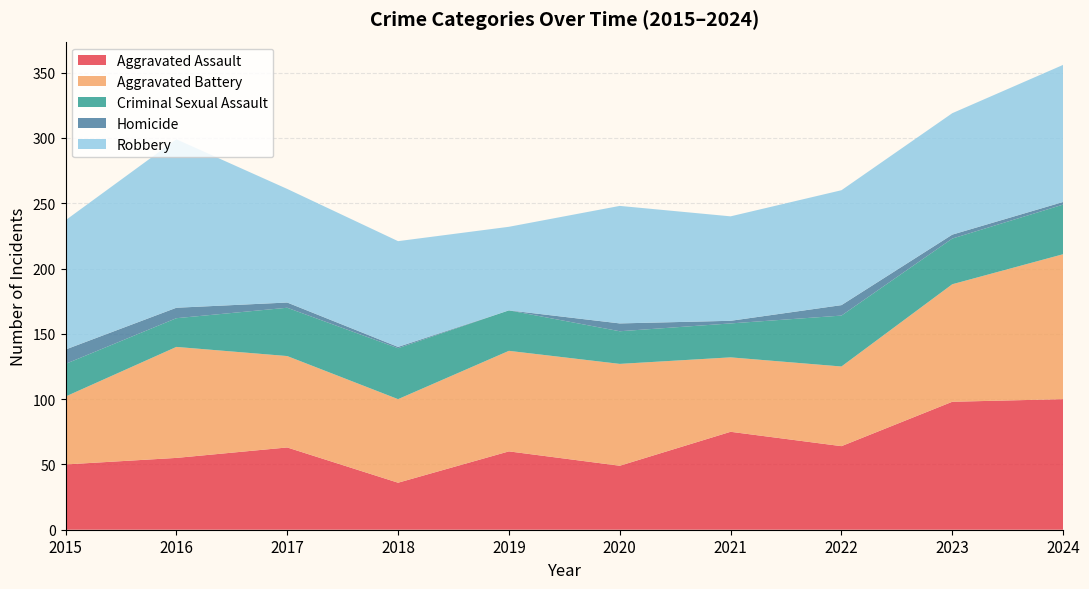

Reading left to right, extract all data points from this chart.

Aggravated Assault: 2015=50	2016=55	2017=63	2018=36	2019=60	2020=49	2021=75	2022=64	2023=98	2024=100
Aggravated Battery: 2015=52	2016=85	2017=70	2018=64	2019=77	2020=78	2021=57	2022=61	2023=90	2024=111
Criminal Sexual Assault: 2015=25	2016=22	2017=37	2018=39	2019=31	2020=25	2021=26	2022=39	2023=35	2024=38
Homicide: 2015=11	2016=8	2017=4	2018=1	2019=0	2020=6	2021=2	2022=8	2023=3	2024=2
Robbery: 2015=99	2016=129	2017=87	2018=81	2019=64	2020=90	2021=80	2022=88	2023=93	2024=105